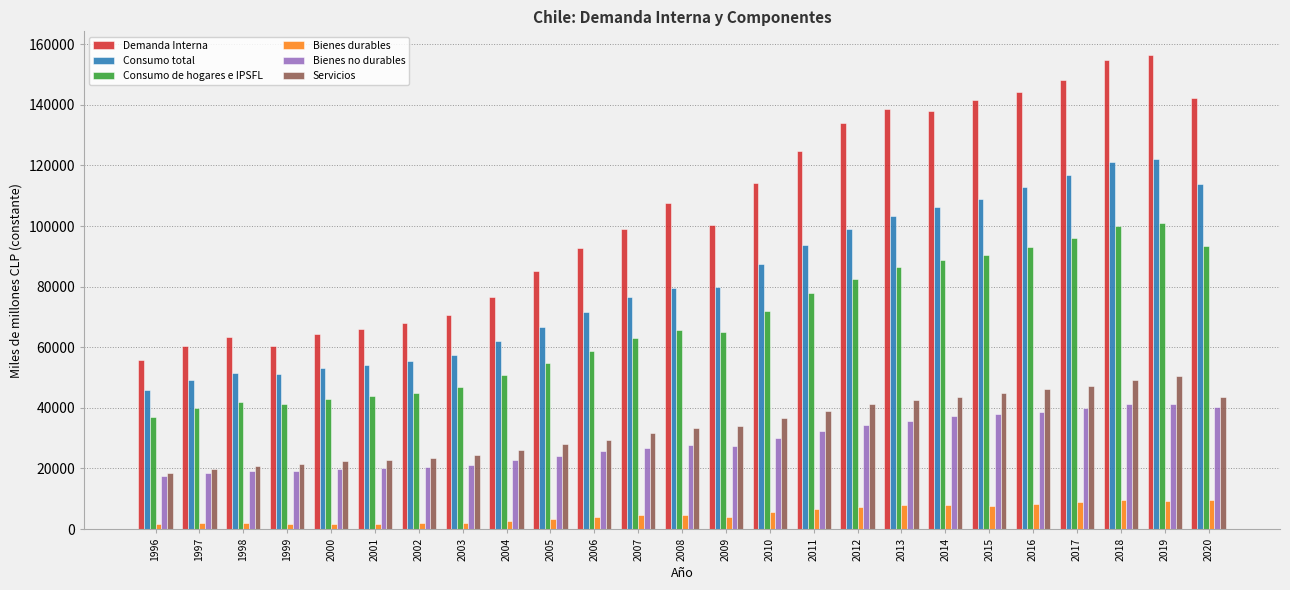

What is the maximum value shown in the chart?

156422